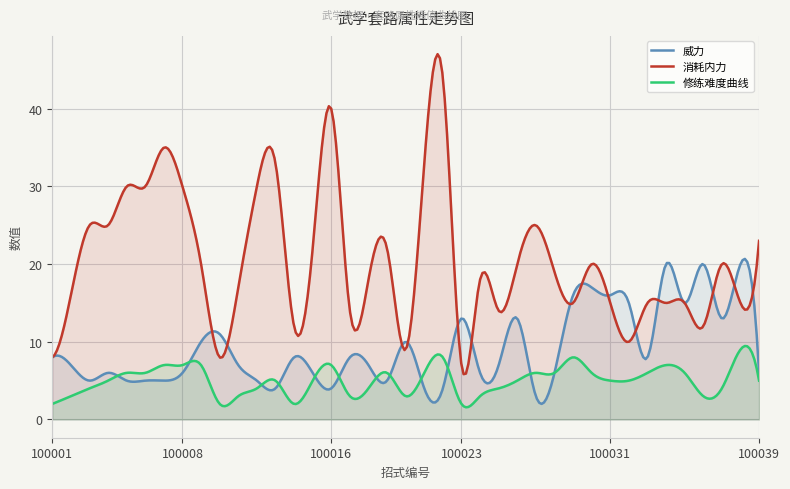

What are all the series names shown in the legend?

威力, 消耗内力, 修练难度曲线